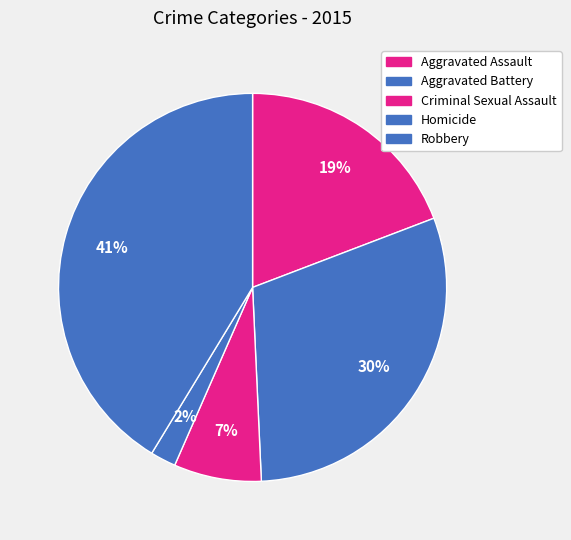

Count the number of slices in the pie.

5